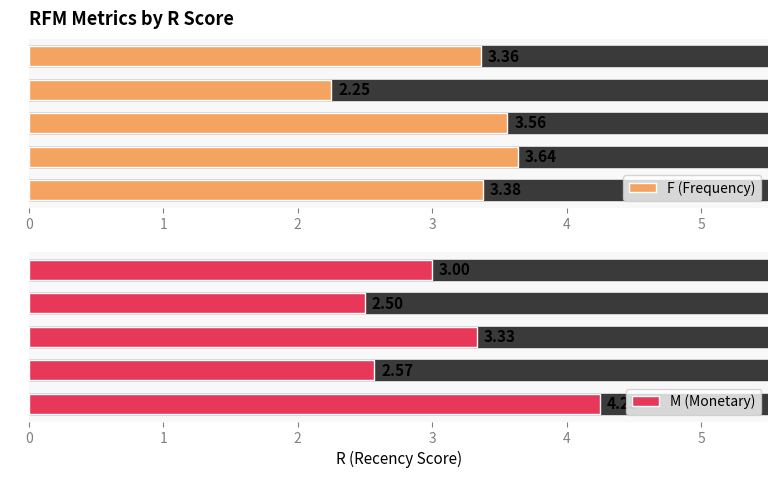

What is the lowest value of the M (Monetary) series?

2.5